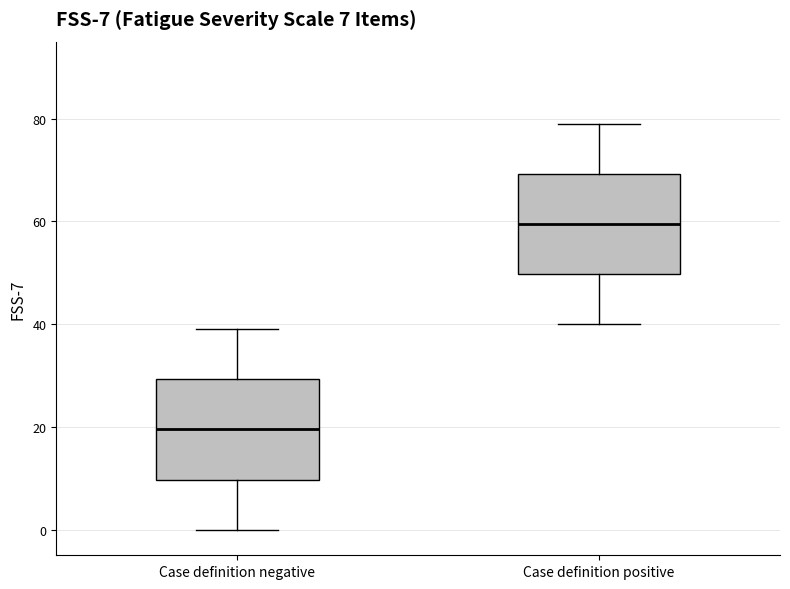

Which box has the lowest median line?

Case definition negative